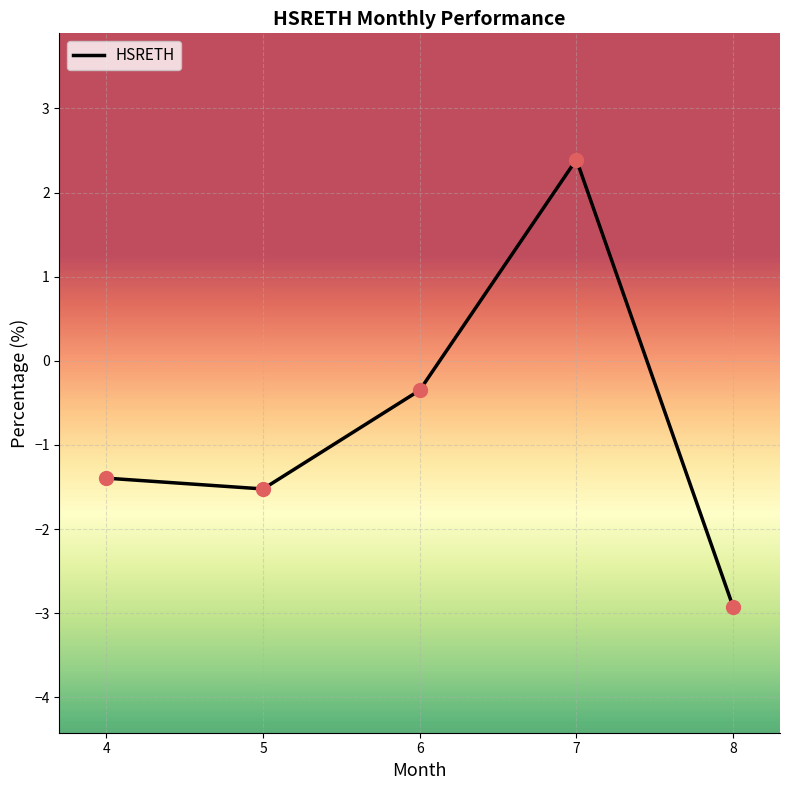

Between 4 and 5, which is larger?

4